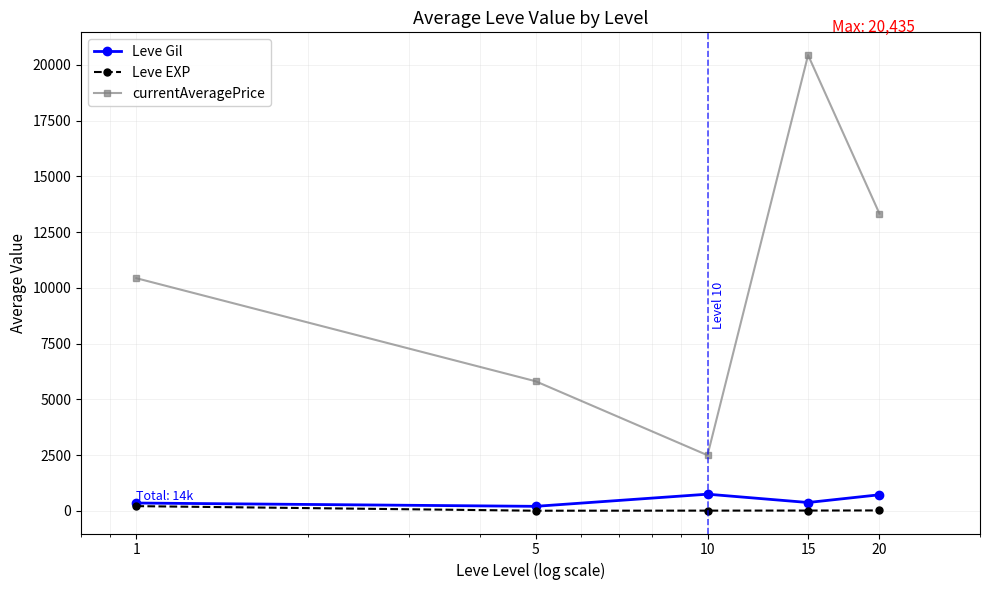

True or false: currentAveragePrice has more than 2 interior local peaks.

False